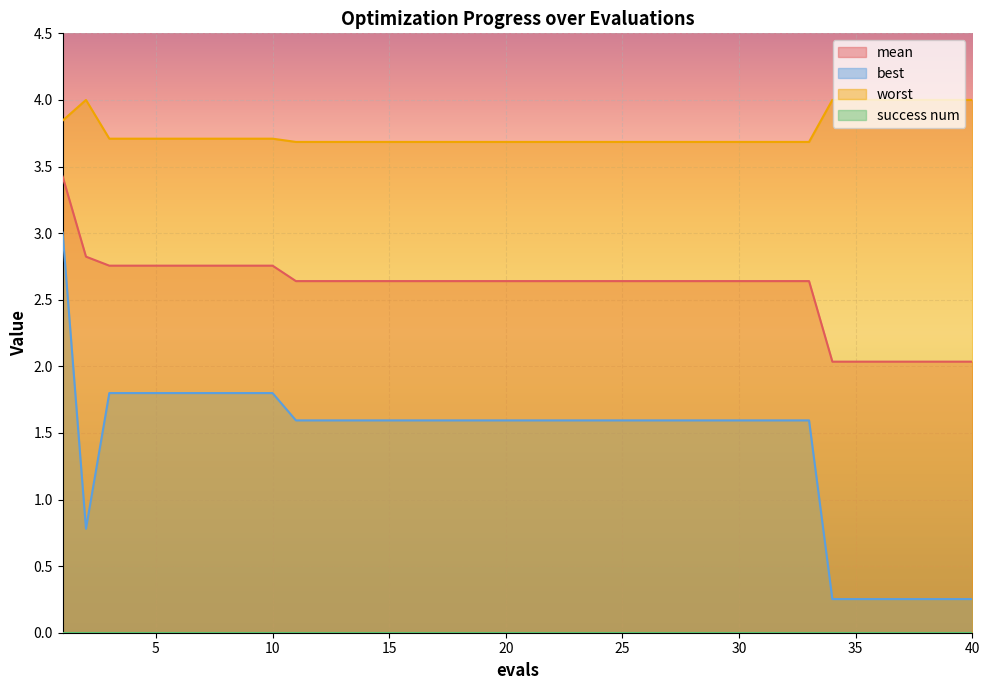

At which category does the chart reach its peak across all series?

2